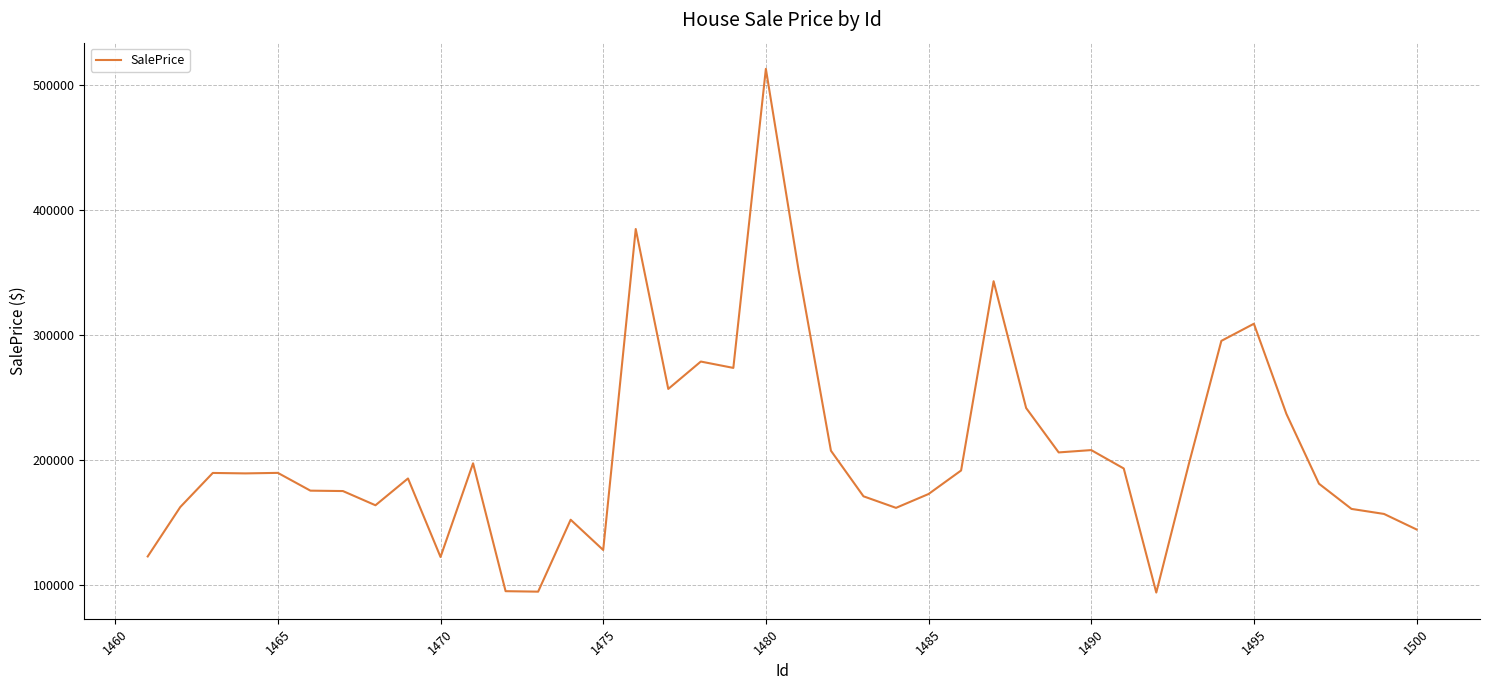

What is the difference between the maximum and minimum values?

419365.2